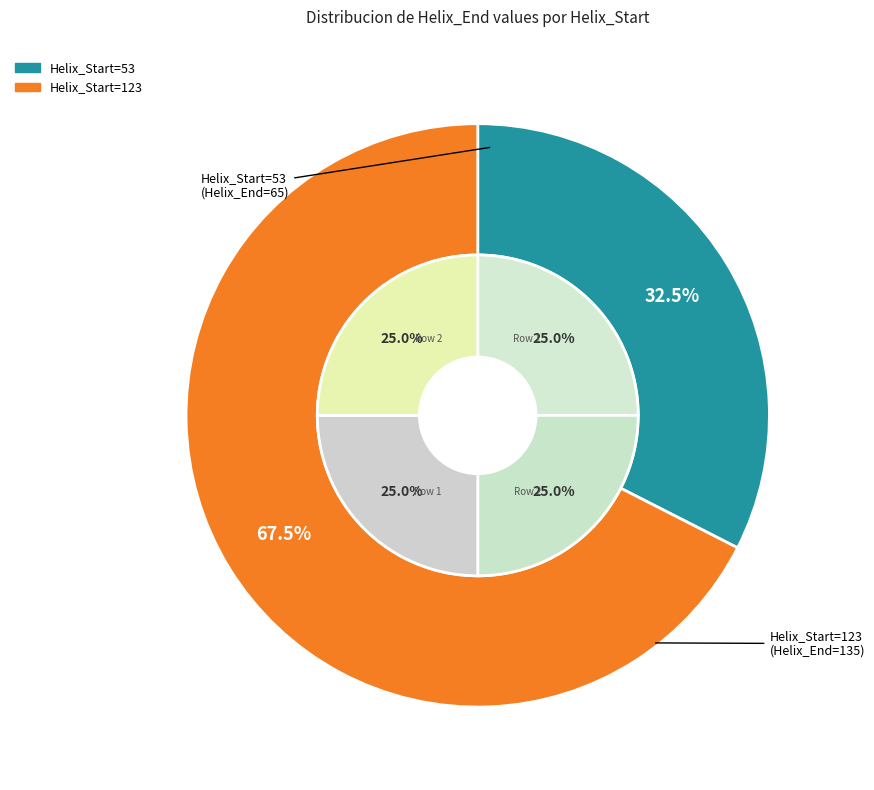

To the nearest percent, what is the difference between the largest and smallest slice percentages?

35%